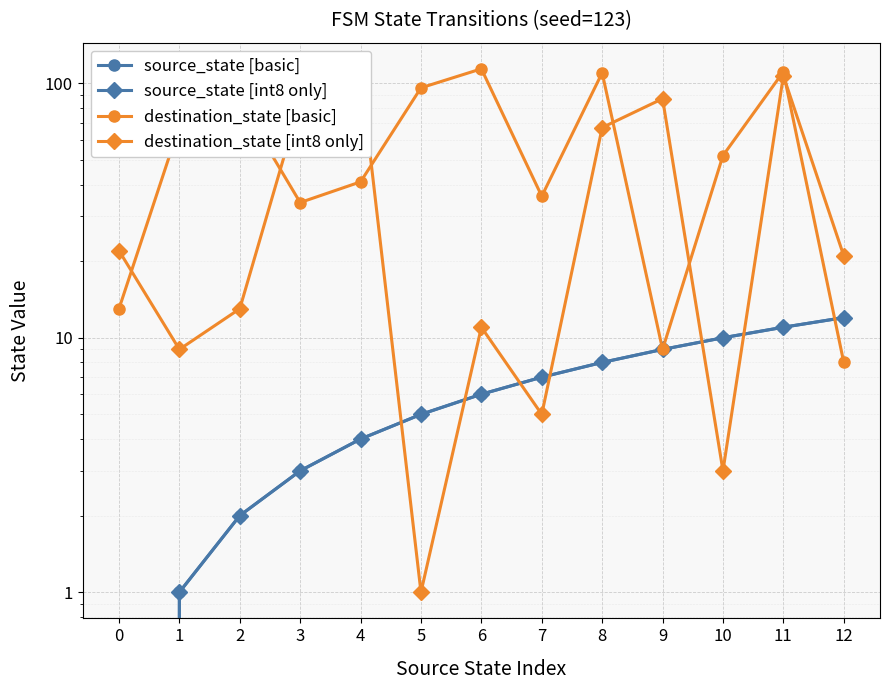

The destination_state [int8 only] series shows 1 at 5. True or false?

False